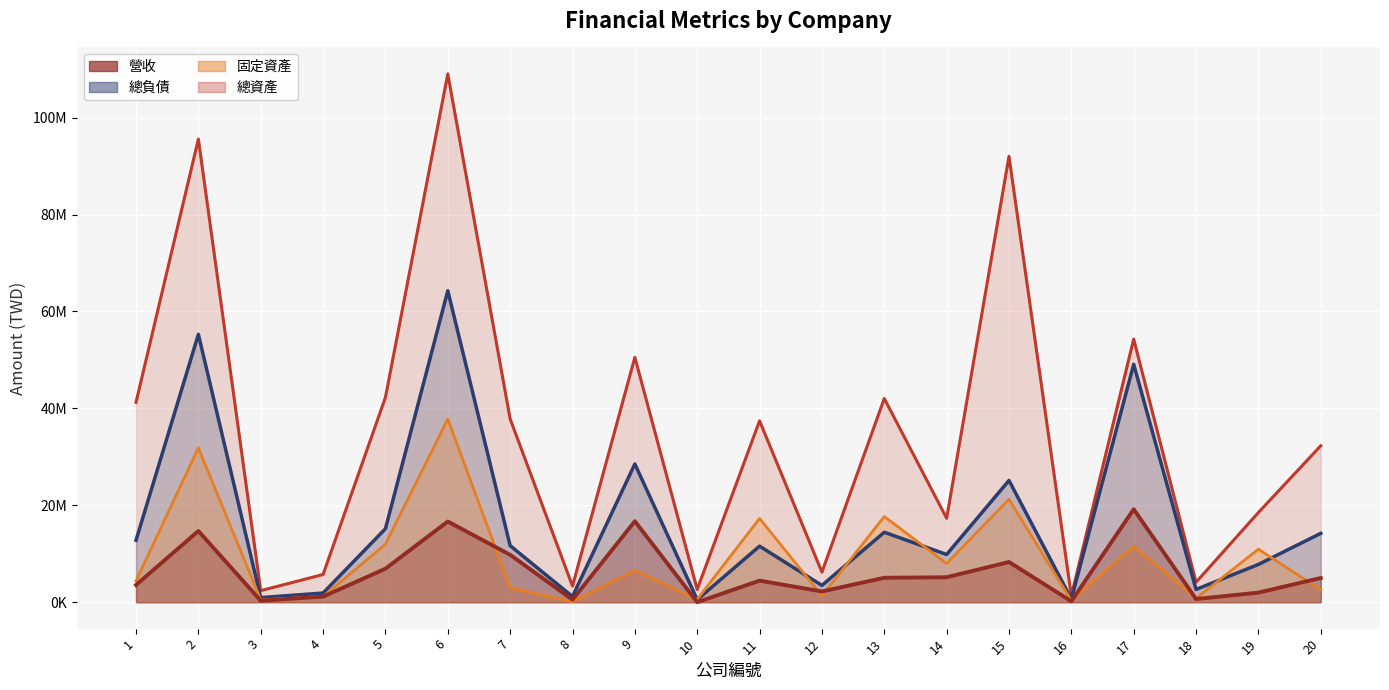

What is the difference between the 固定資產 values at 14 and 19?

2937734